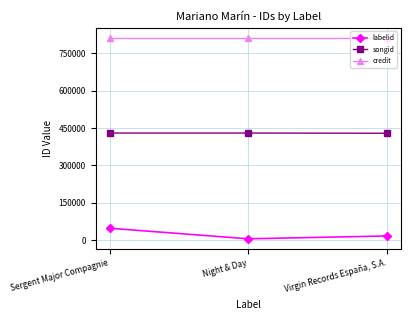

What is the greatest value displayed?

811235